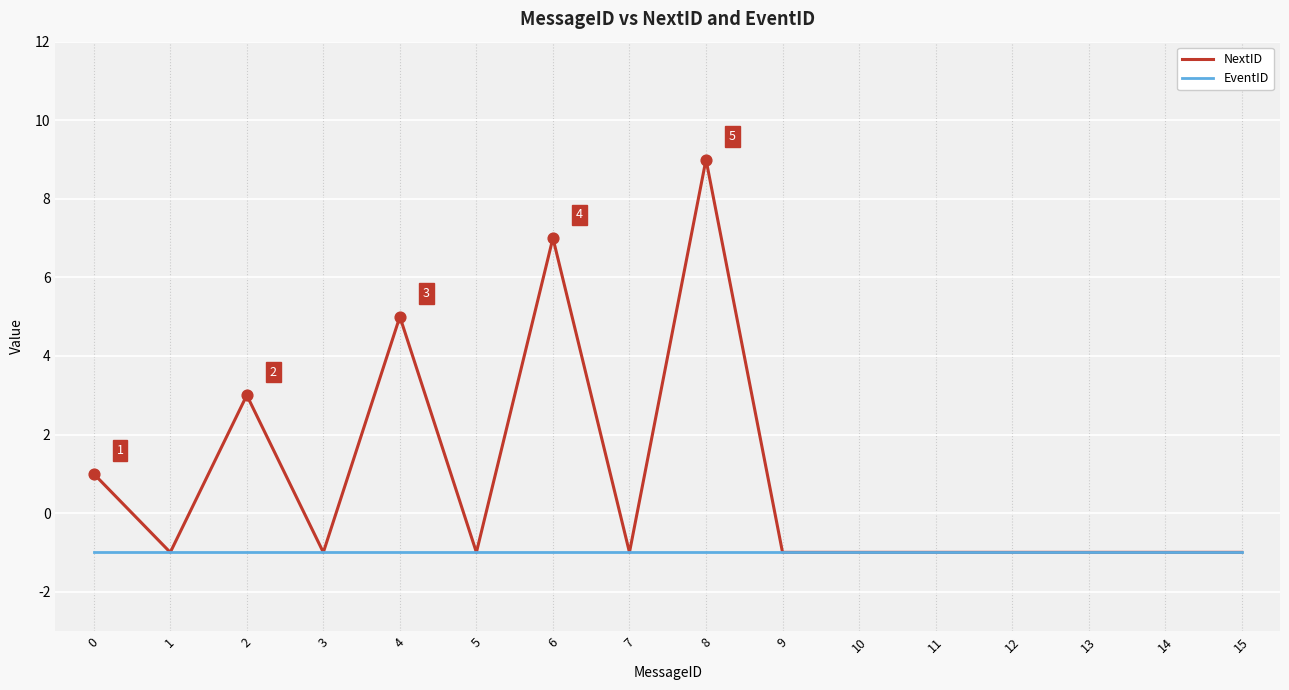

Is the value of EventID at 7 greater than the value of NextID at 0?

No